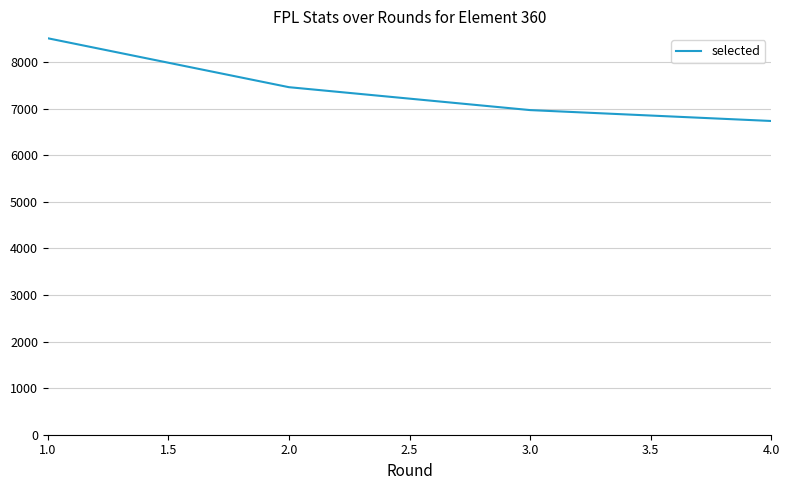

Is it true that the value at 1.0 is 12397?

False